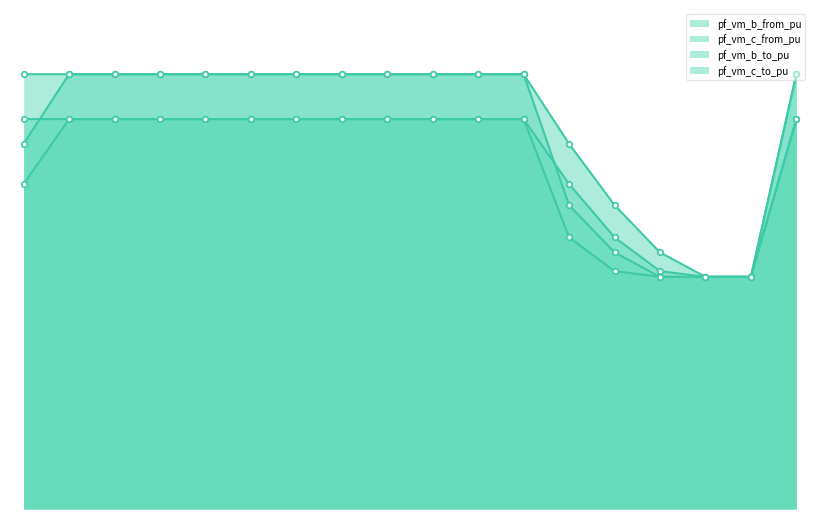

Does the chart have visible grid lines?

No